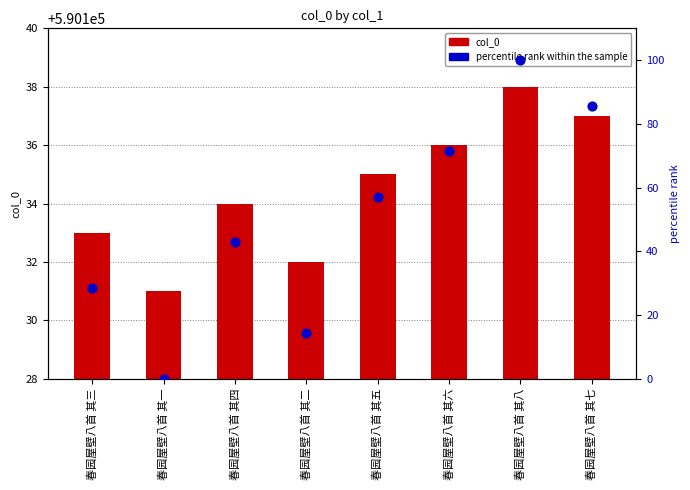

Which series has the largest total across all categories?

col_0